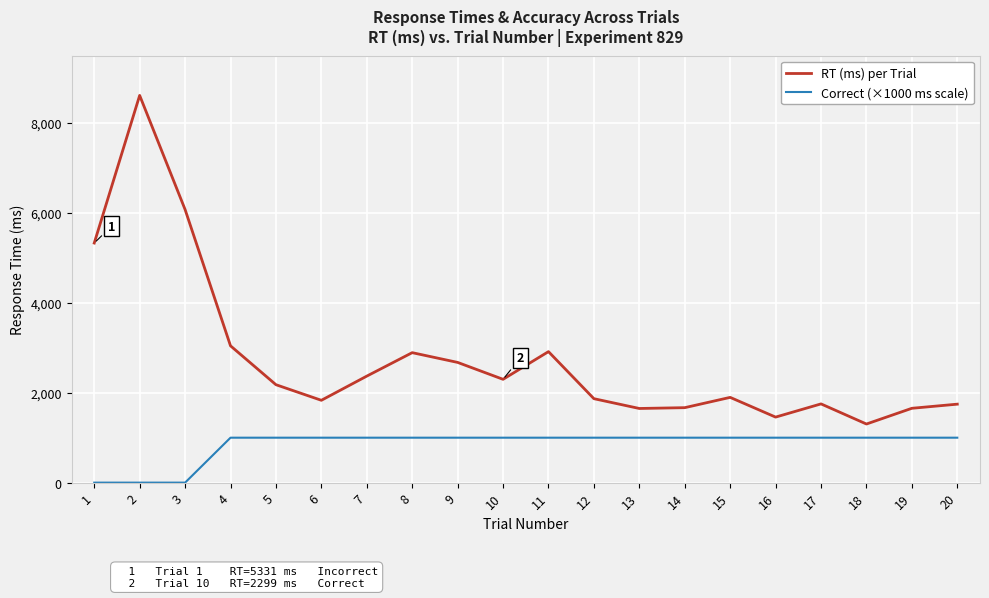

At 4, list the series in order from largest to smallest.

RT (ms) per Trial, Correct (×1000 ms scale)